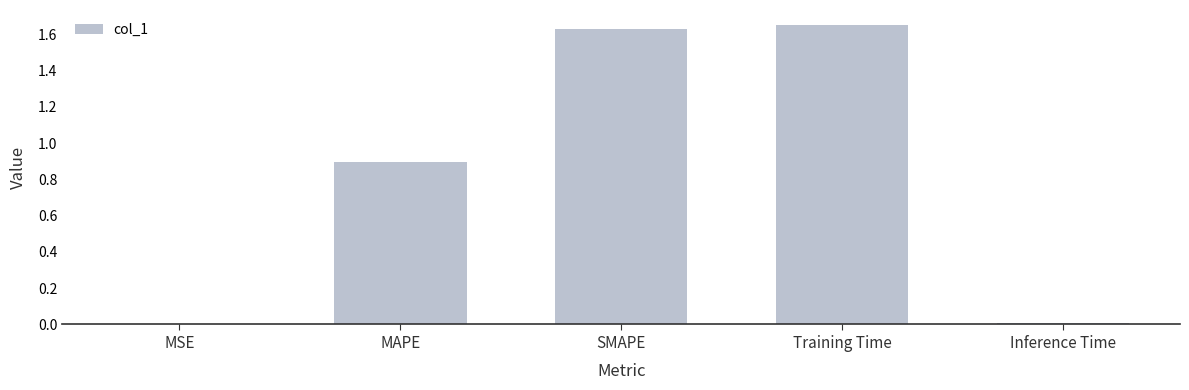

What is the sum of all values?

4.2